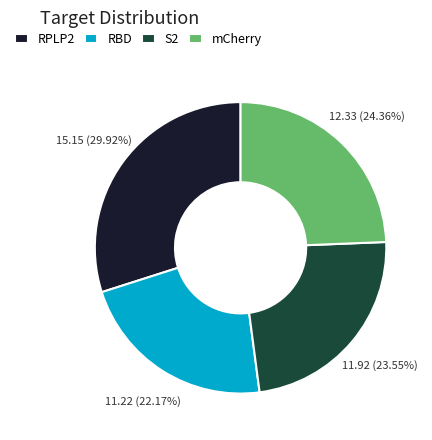

Is there any slice that represents more than half of the pie?

No